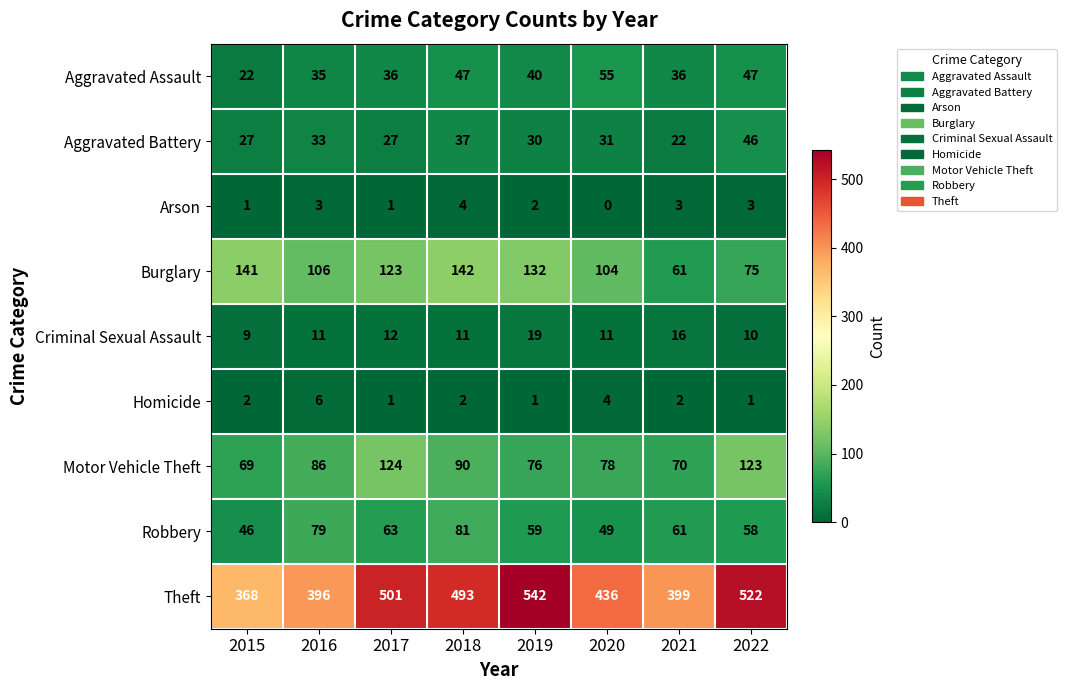

Is it true that Motor Vehicle Theft equals 130 at 2020?

False